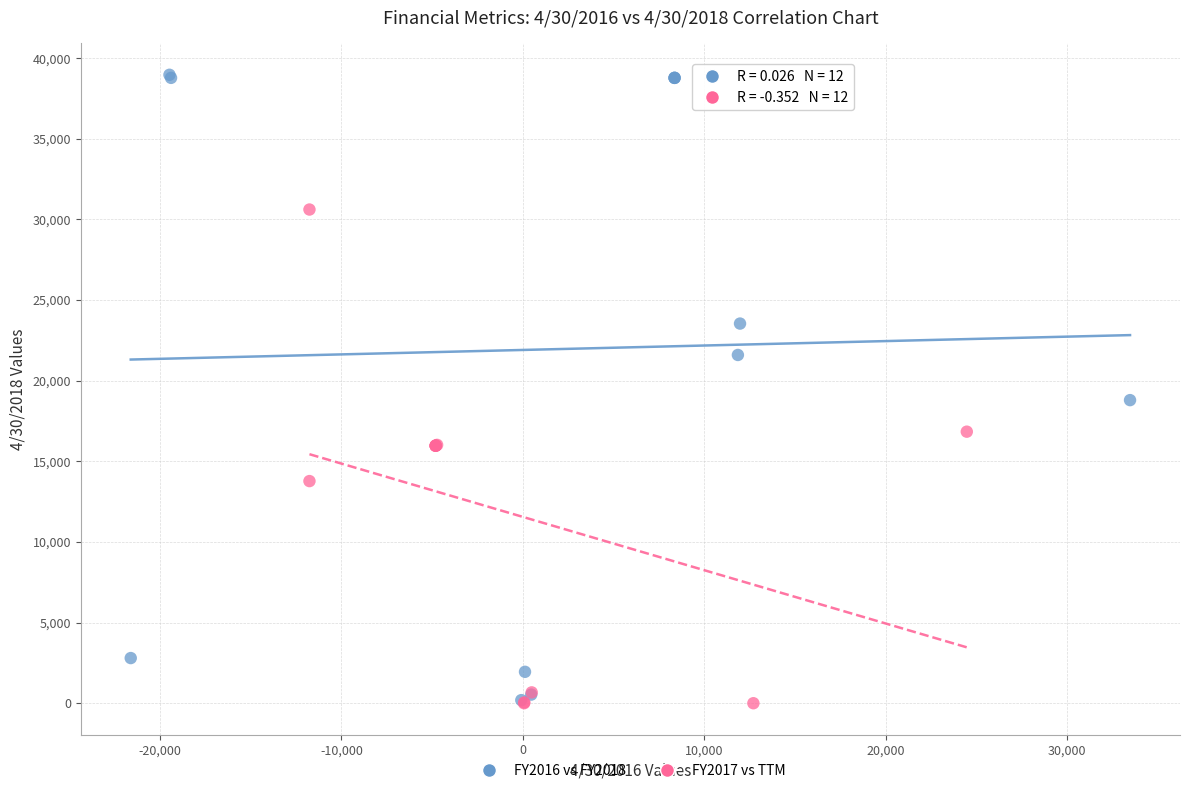

What are all the series names shown in the legend?

FY2016 vs FY2018, FY2017 vs TTM